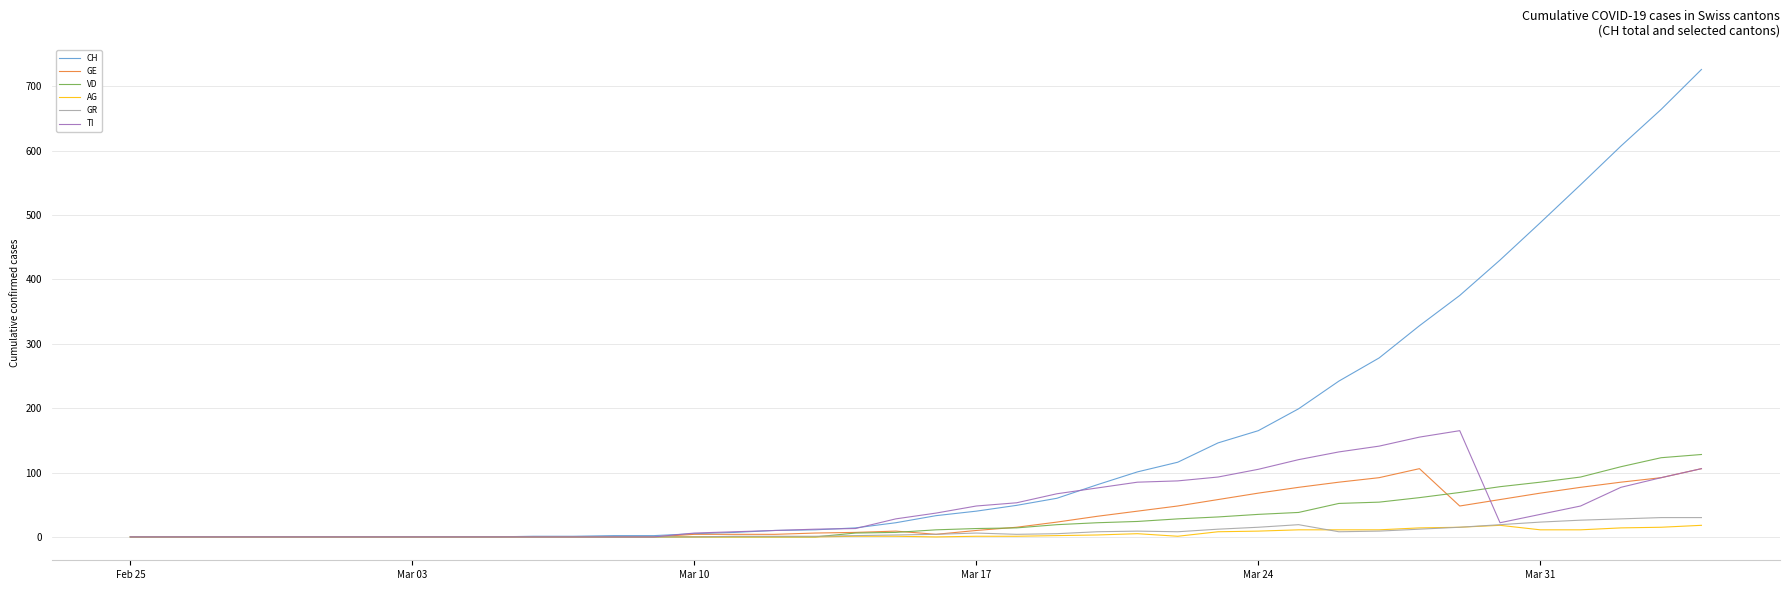

Which series has the largest total across all categories?

CH